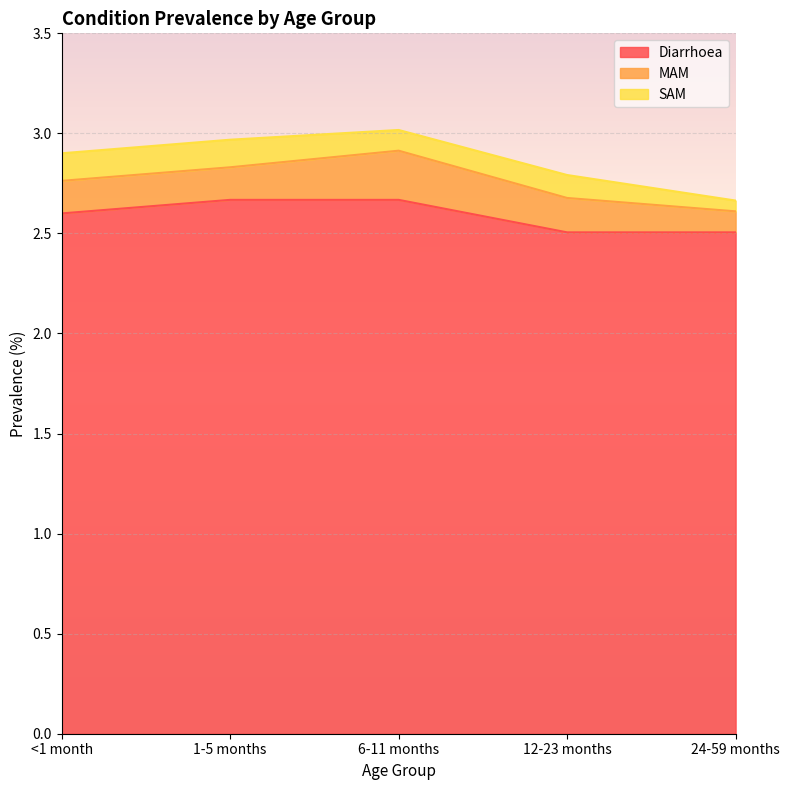

True or false: MAM and SAM cross at least once.

False